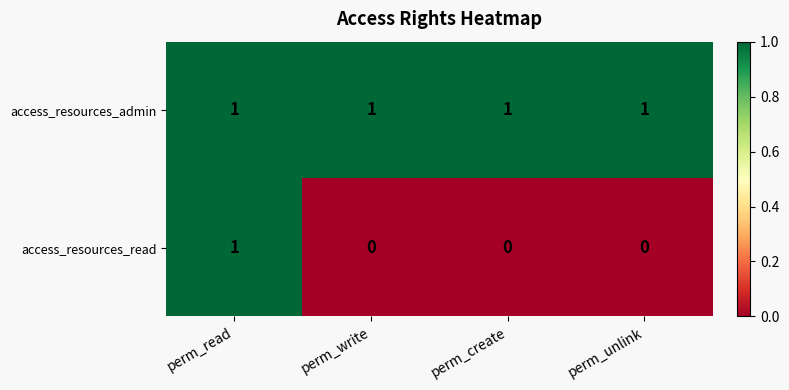

How many data points in access_resources_read are above 0?

1